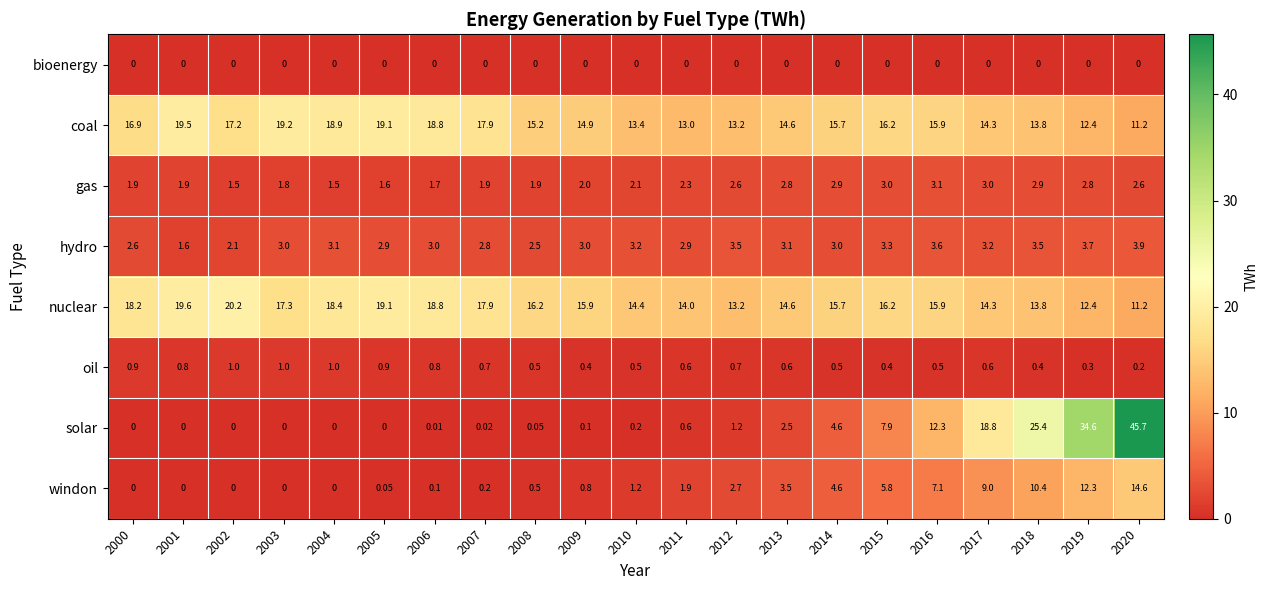

Which series has the largest total across all categories?

nuclear